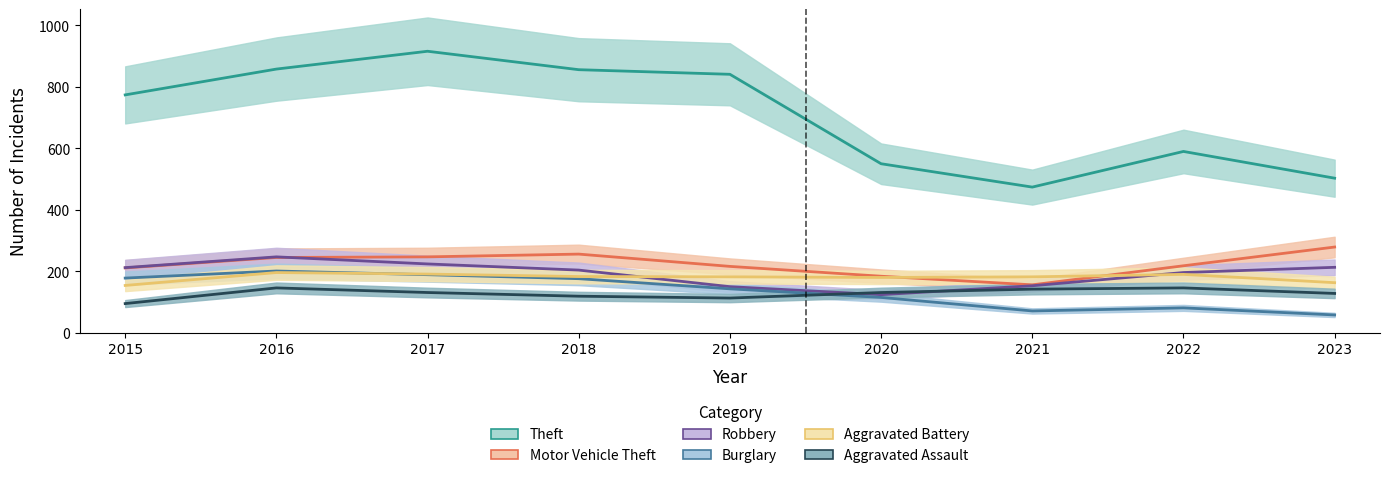

What is the total value across all series at 2020?

1284